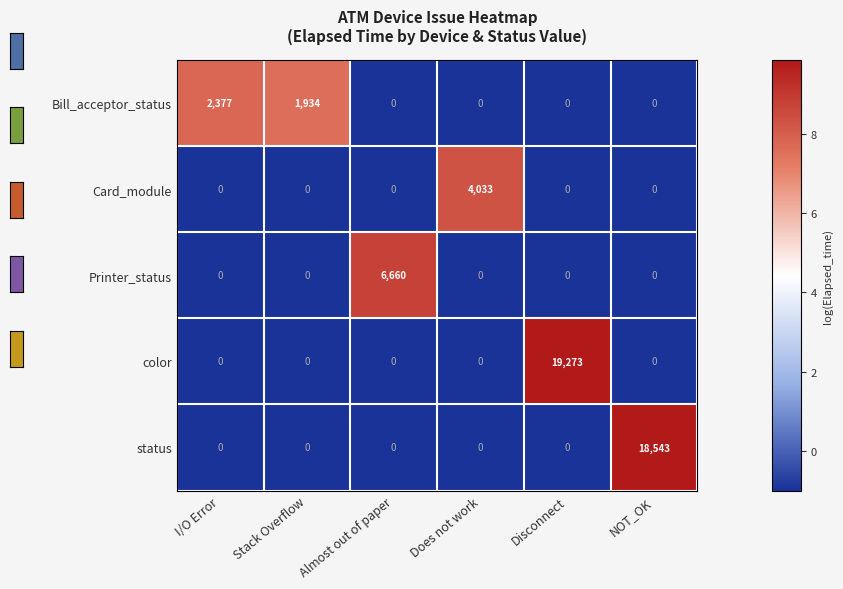

How many values in Printer_status are above zero?

1